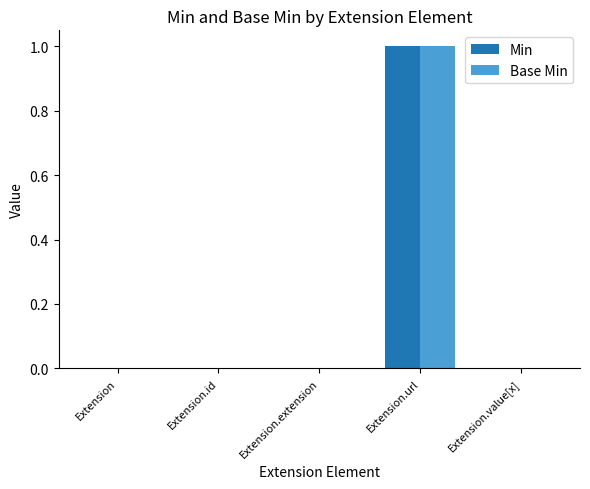

Is it true that Base Min equals 1 at Extension.id?

False